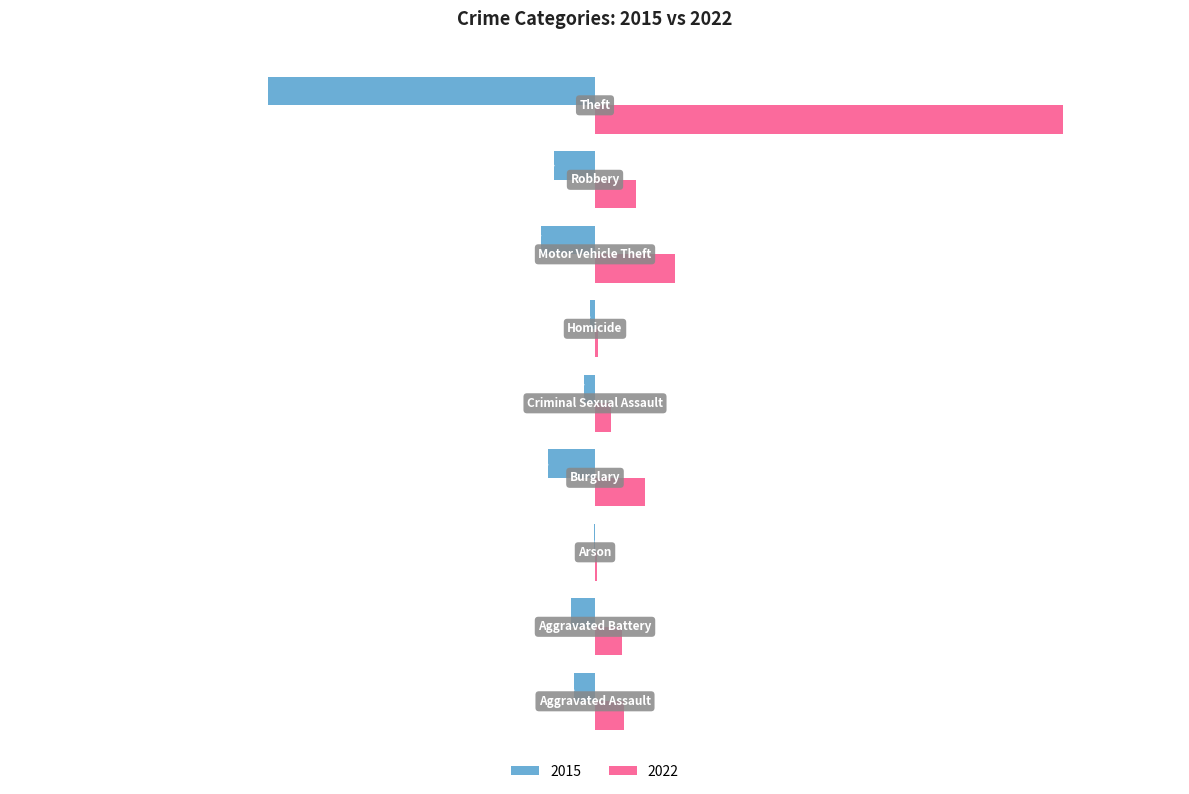

What is the sum of all 2022 values?

1814